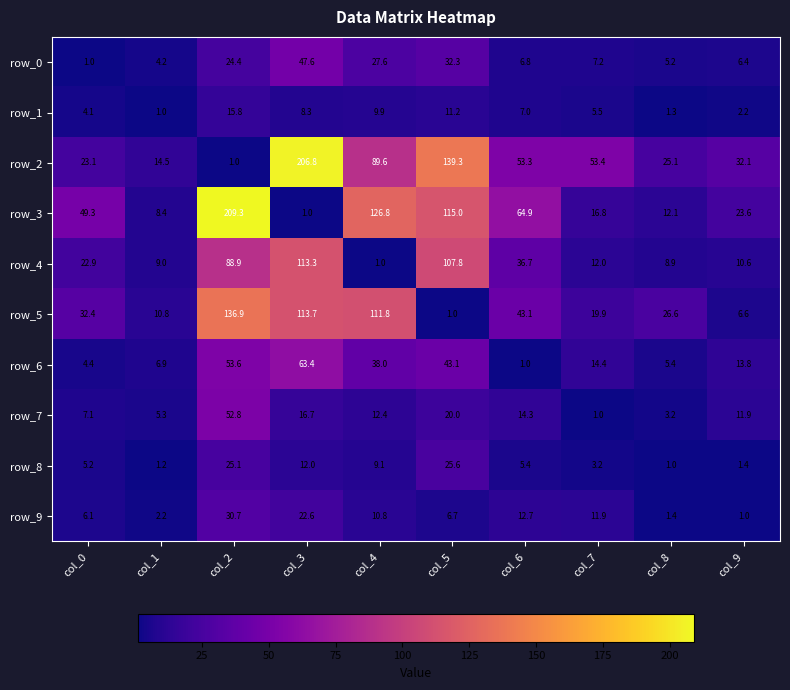

What is the difference between the highest and lowest values at col_0?

48.3